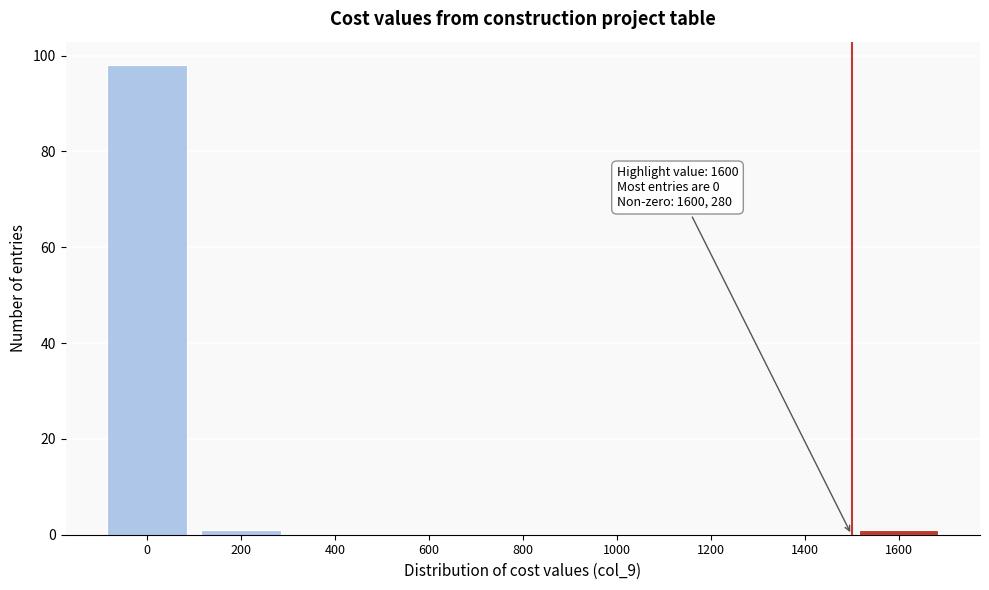

Reading left to right, what are all the values shown in this chart?

0=98	200=1	400=0	600=0	800=0	1000=0	1200=0	1400=0	1600=1